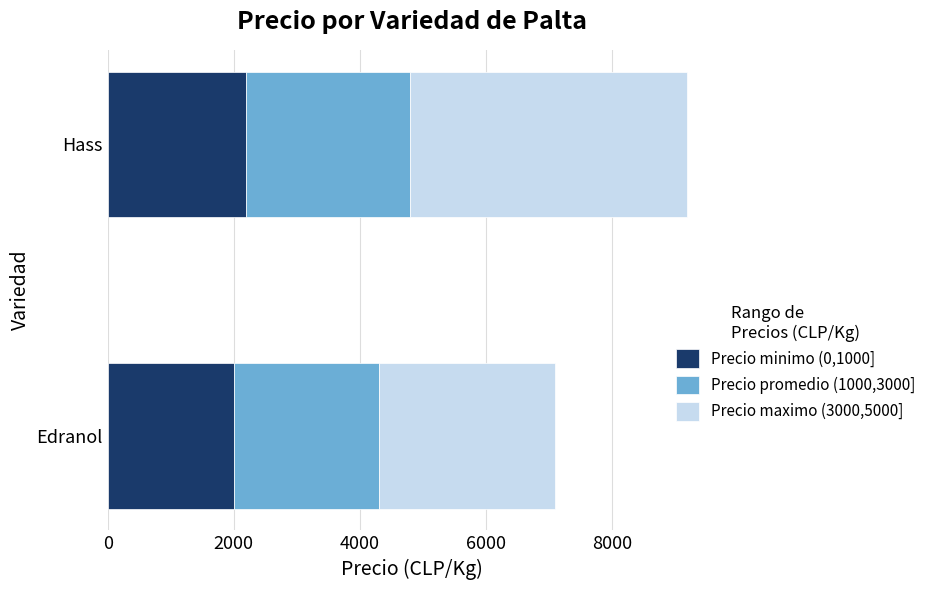

At which category is the sum across all series the highest?

Hass